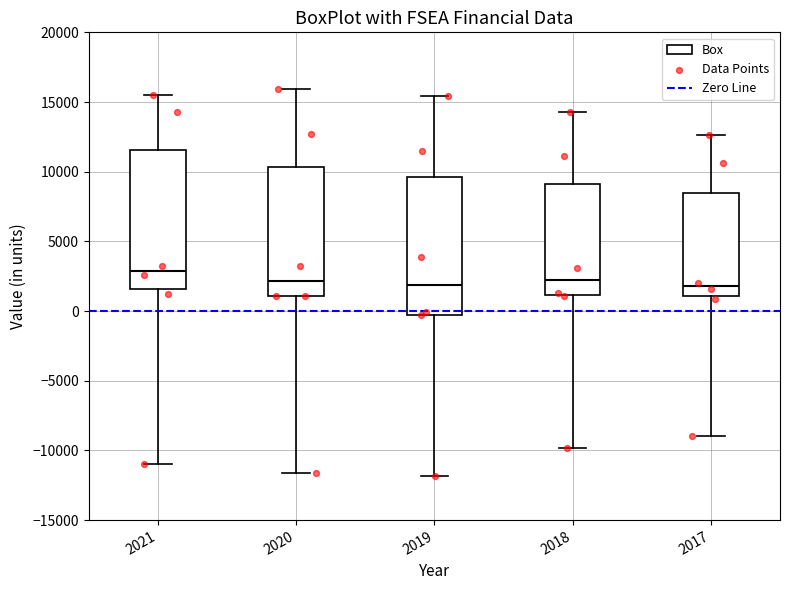

Which box has the highest median line?

2021